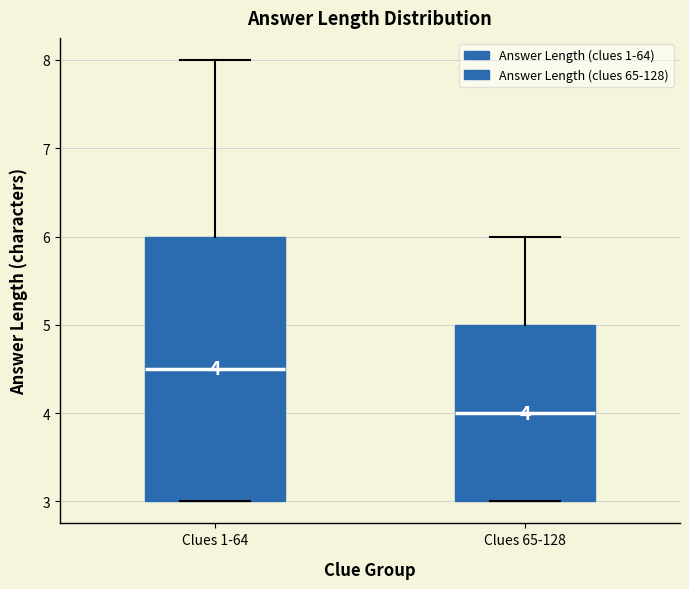

Comparing the boxes themselves (not the whiskers), which one is the tallest?

Clues 1-64